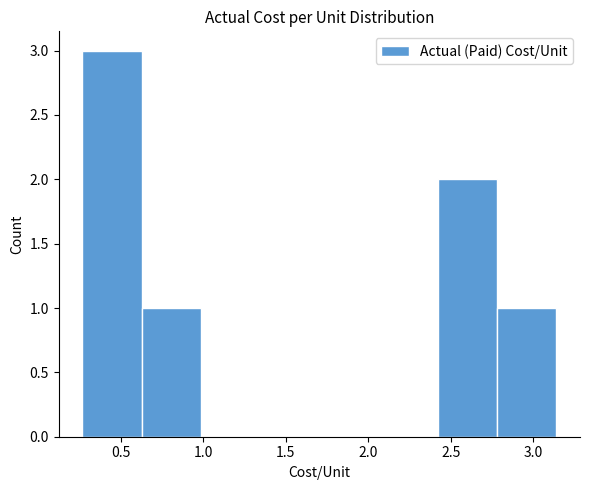

Reading left to right, list every bar in this chart as the range it spans on the x-axis followed by its height. Neither the bar edges nor the heights are printed on the chart, so give them approximately, as read against the axes.

0.25 to 0.65: 3
0.65 to 1.00: 1
1.00 to 1.35: 0
1.35 to 1.70: 0
1.70 to 2.05: 0
2.05 to 2.40: 0
2.40 to 2.80: 2
2.80 to 3.15: 1